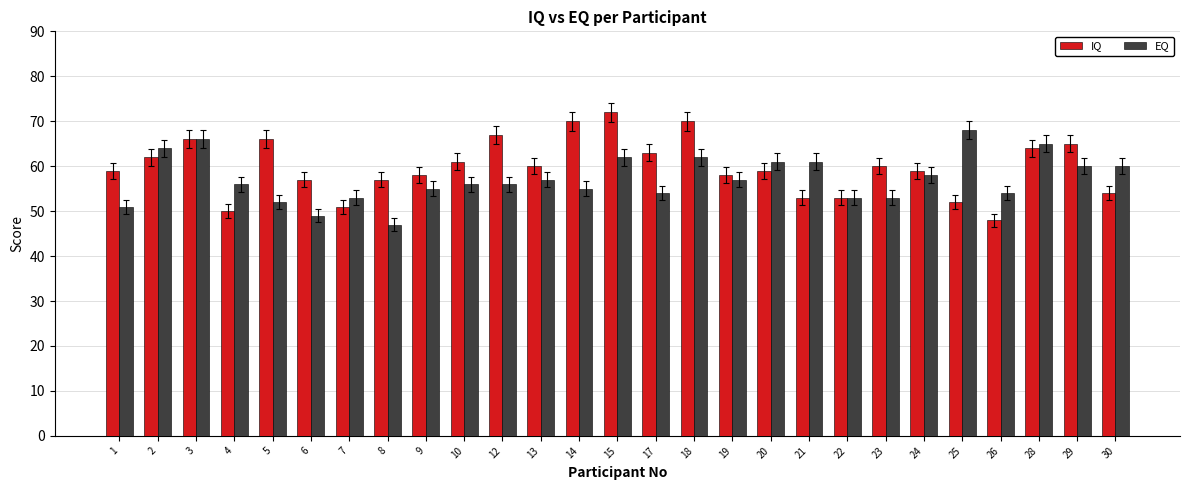

At 7, list the series in order from smallest to largest.

IQ, EQ